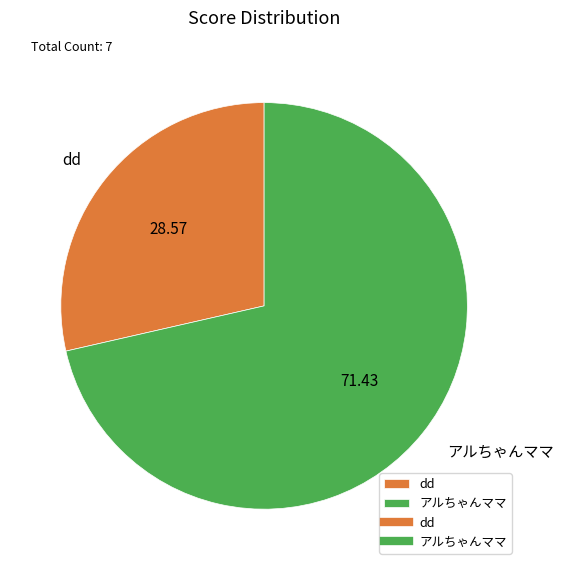

Rank the categories by value from lowest to highest.

dd, アルちゃんママ